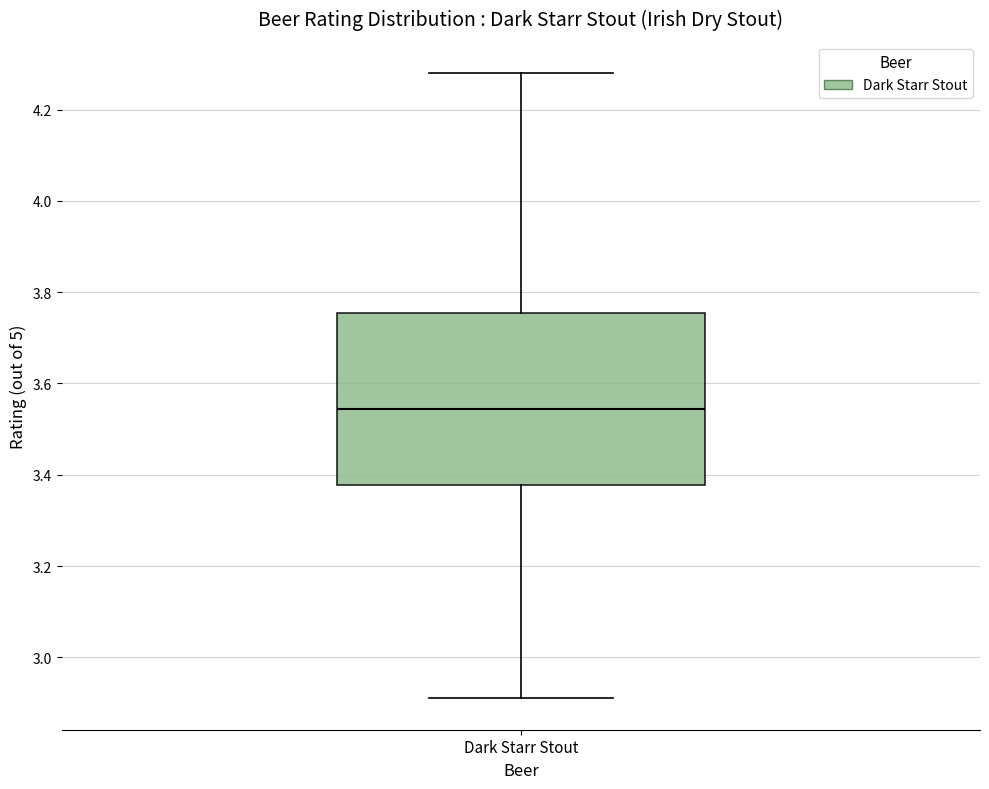

Transcribe this box plot: give where the median line is, the range the box spans, and where the two whiskers end, as read against the y-axis. The values are not printed on the chart, so give them approximately, as read against the axis.

median 3.54, box 3.38 to 3.76, whiskers 2.92 to 4.28